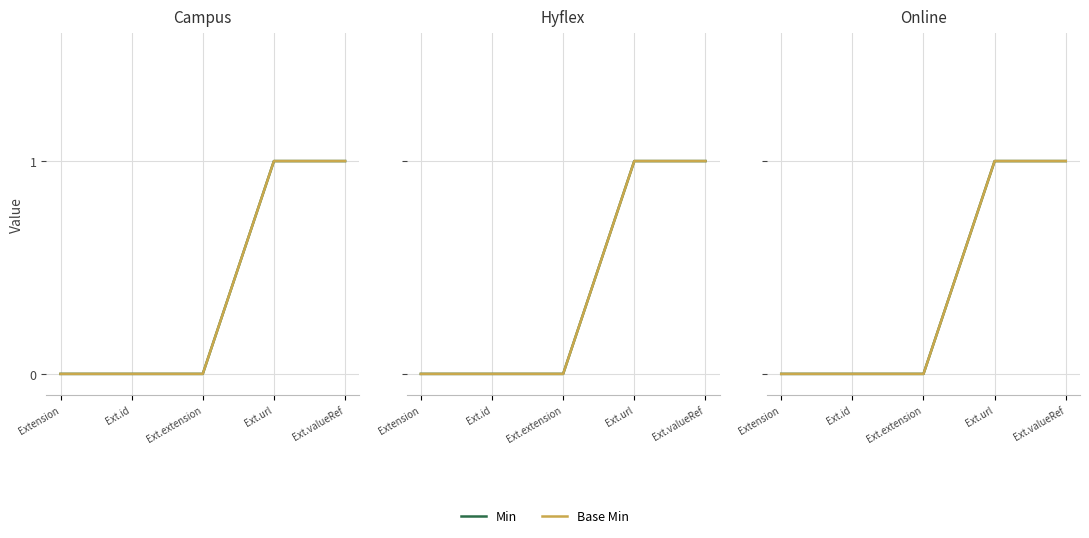

True or false: Base Min and Min intersect in this chart.

False